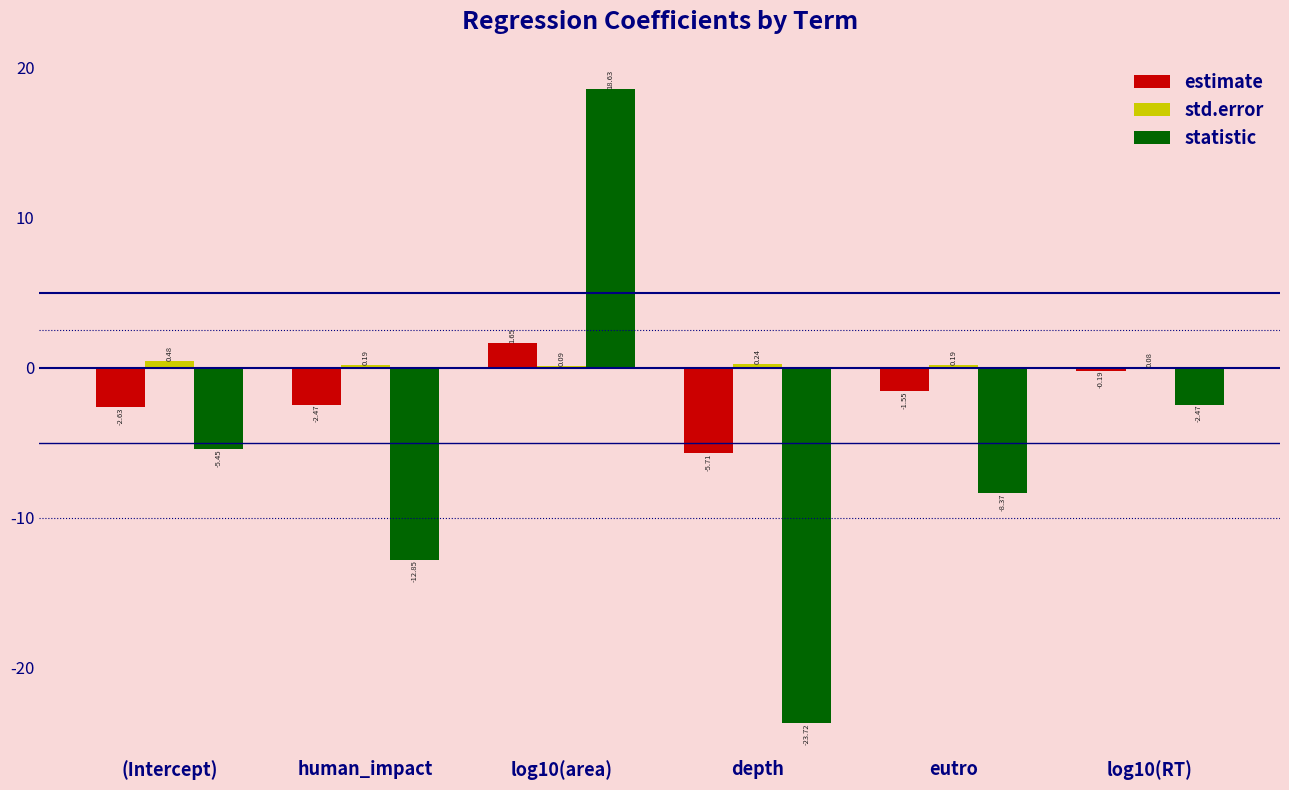

What are all the series names shown in the legend?

estimate, std.error, statistic